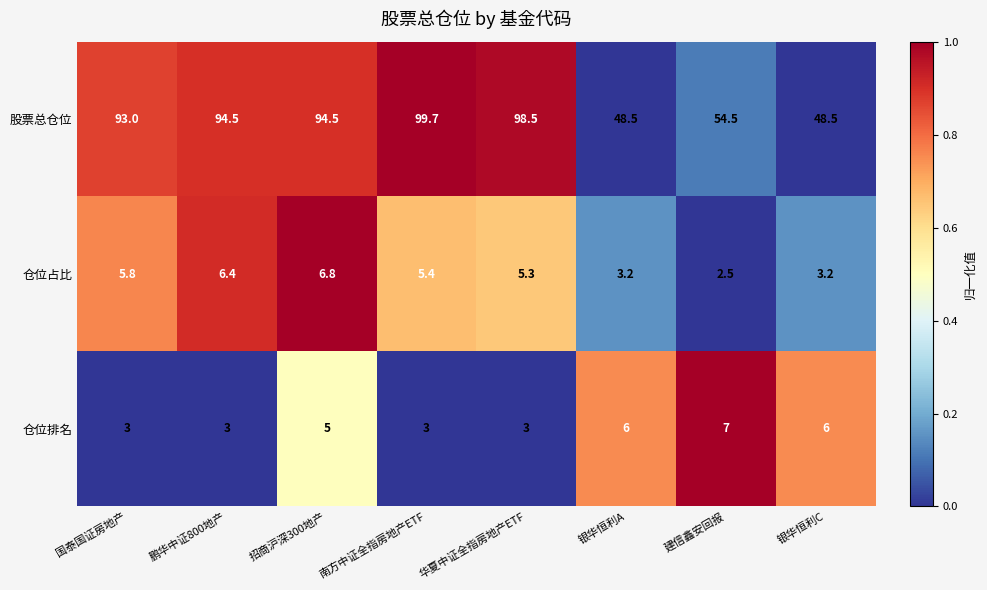

The 仓位排名 series shows 1.1 at 招商沪深300地产. True or false?

False